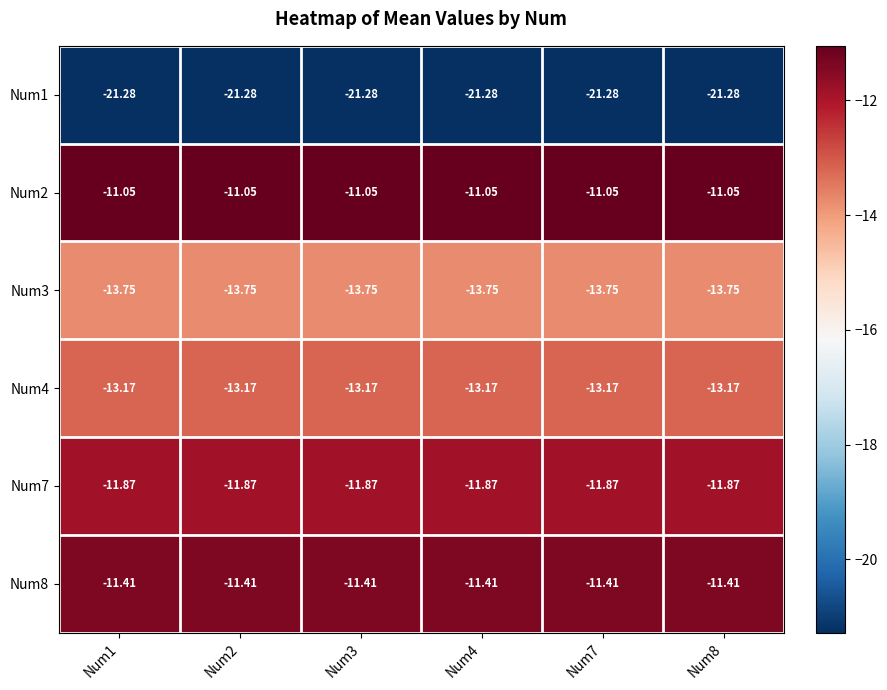

Is the value of Num2 at Num2 greater than the value of Num4 at Num7?

Yes